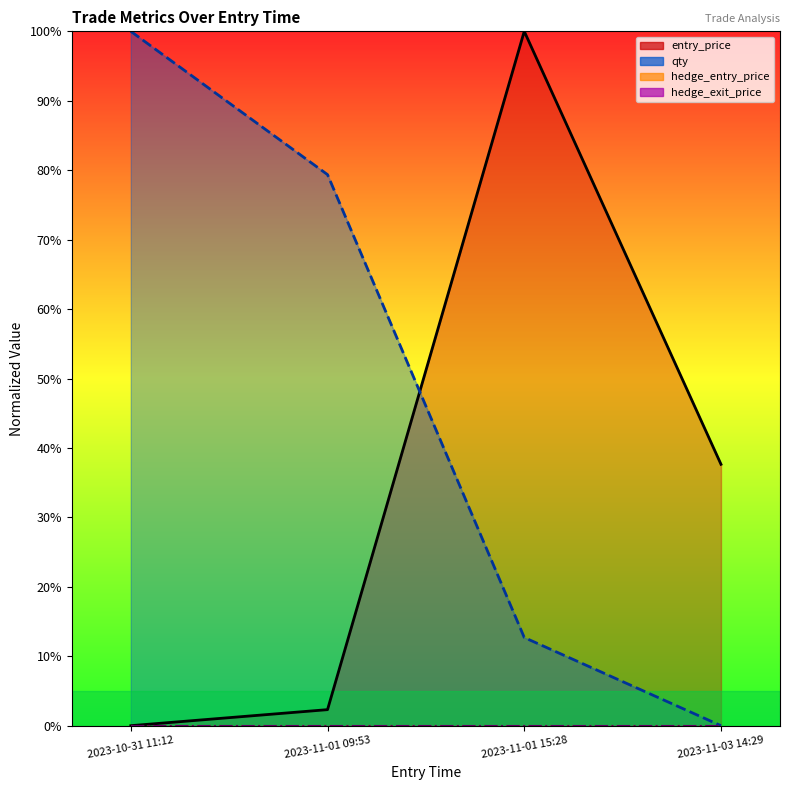

Reading left to right, what are all the values shown in this chart?

entry_price: 2023-10-31 11:12=0.0	2023-11-01 09:53=2.3	2023-11-01 15:28=100.0	2023-11-03 14:29=37.6
qty: 2023-10-31 11:12=100.0	2023-11-01 09:53=79.4	2023-11-01 15:28=12.7	2023-11-03 14:29=0.0